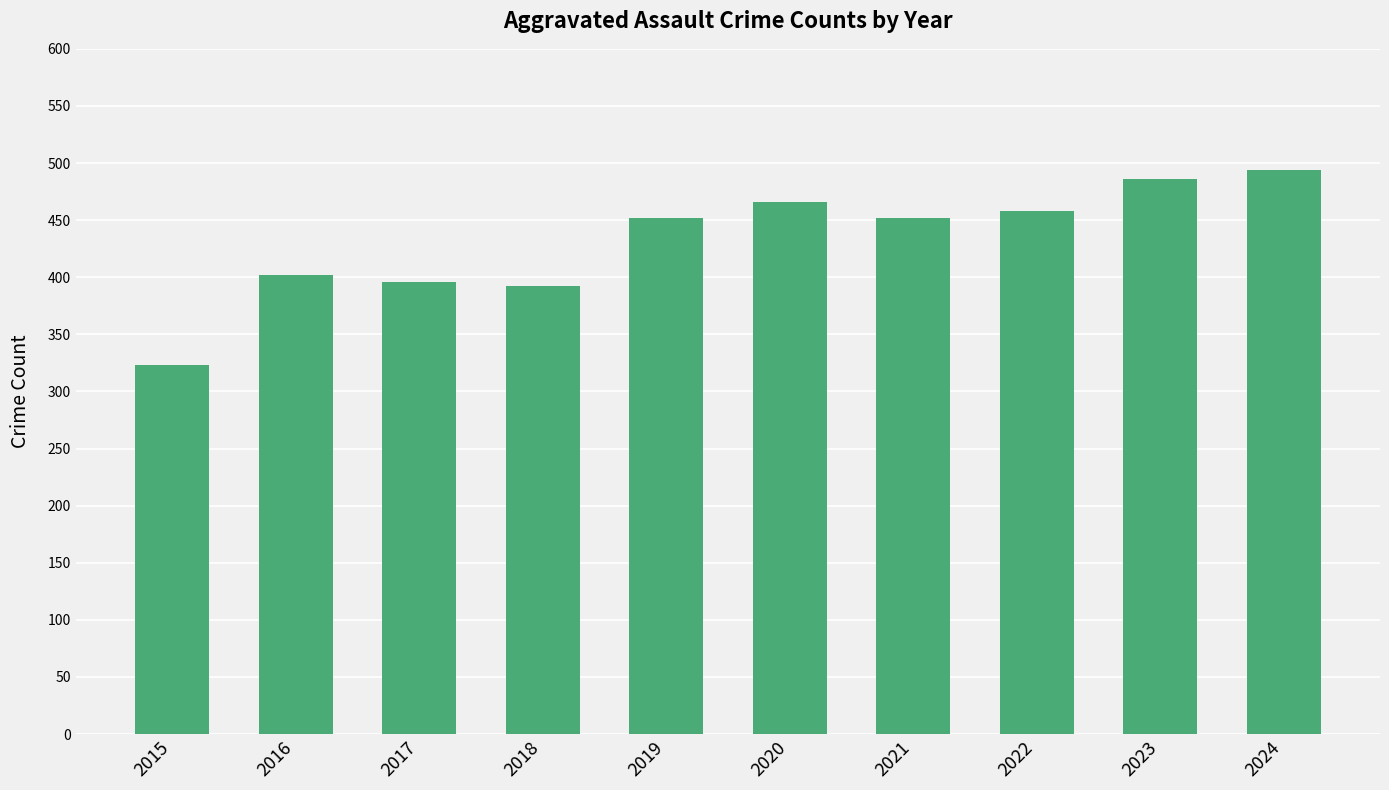

How many bars are there in total?

10